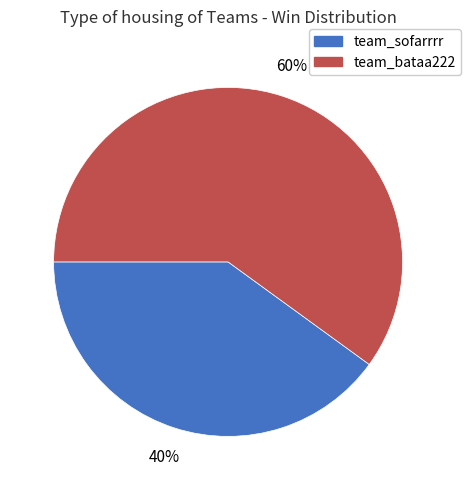

The team_sofarrrr slice represents 40% of the pie. True or false?

True